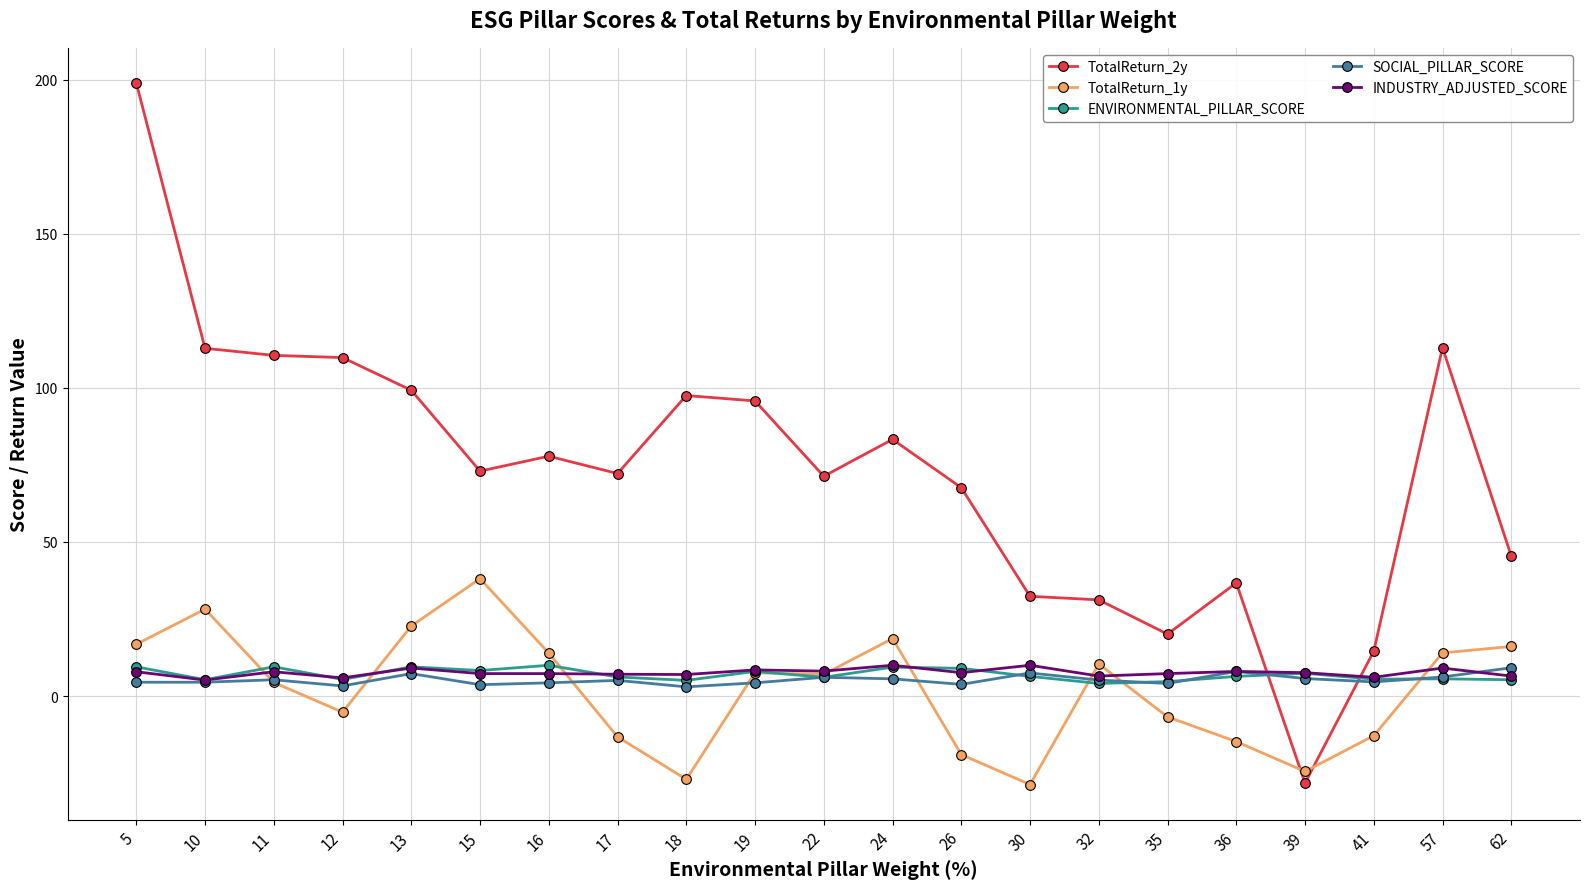

The value of TotalReturn_2y at 5 is 198.9. True or false?

True